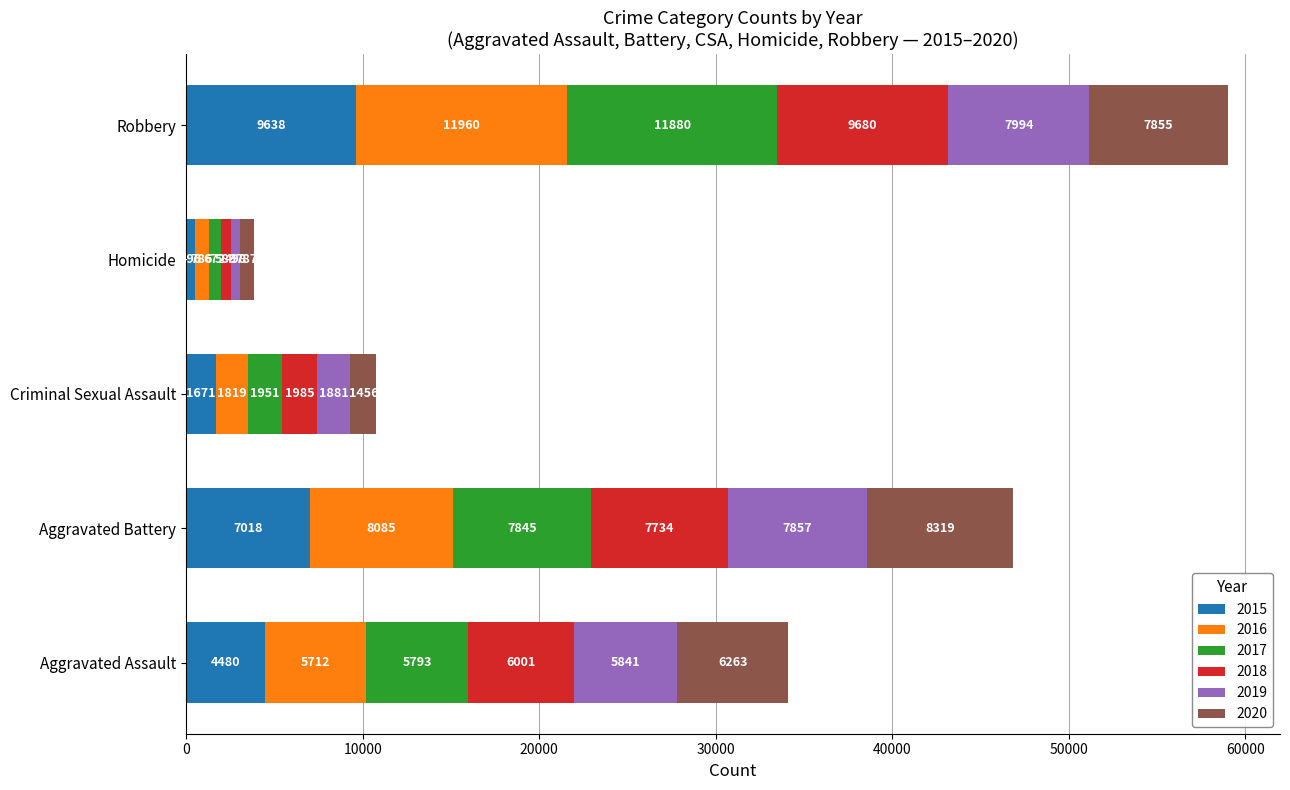

Is it true that 2015 equals 9638 at Robbery?

True